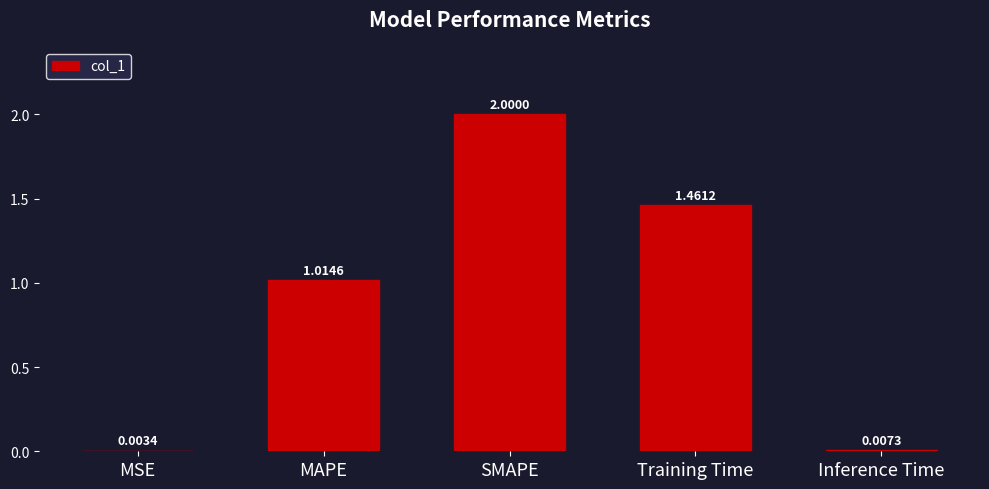

Where is the data nearest to the value 1?

MAPE